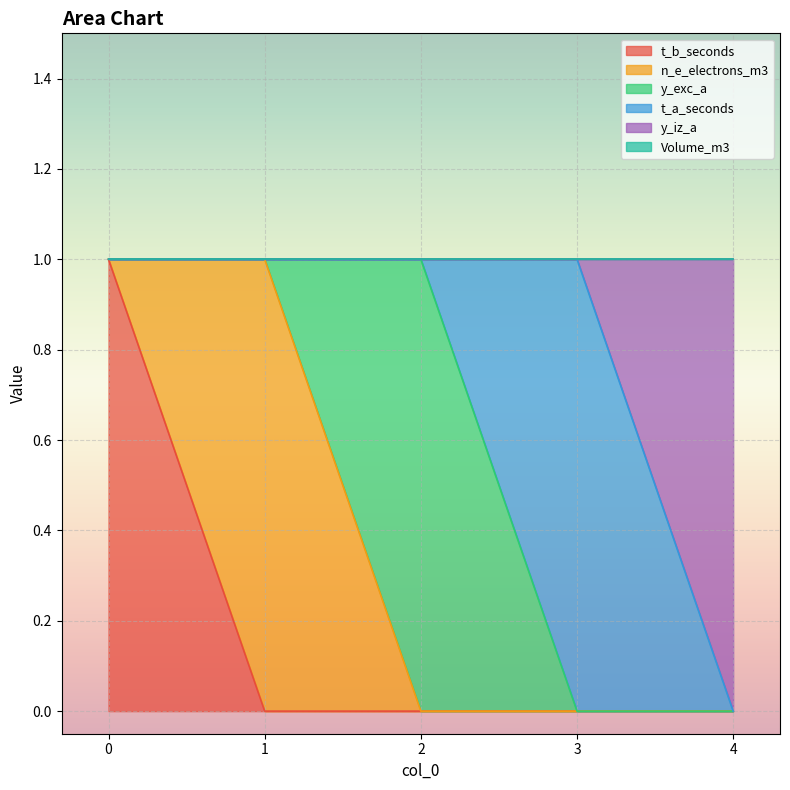

Rank the categories by t_b_seconds value from lowest to highest.

1, 2, 3, 4, 0